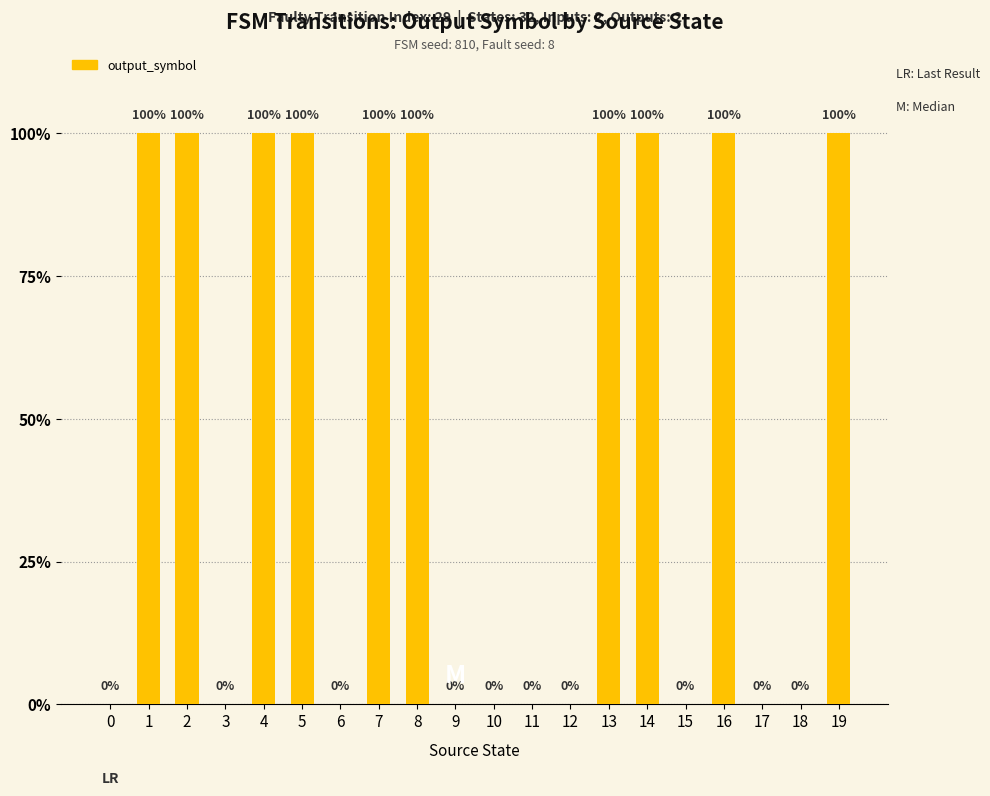

Are the bars horizontal?

No